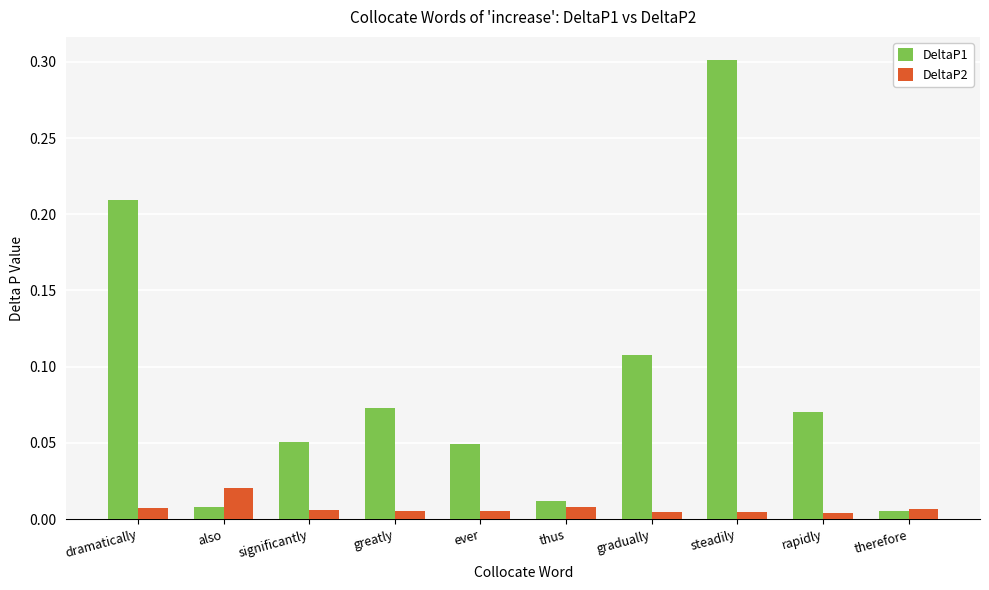

List the series in order of their peak value, highest first.

DeltaP1, DeltaP2